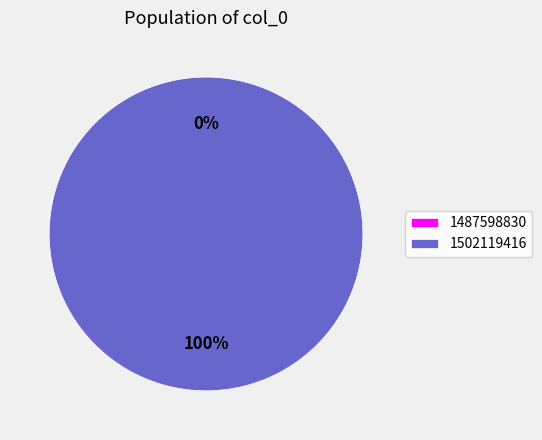

Is it true that 1487598830 is 12% of the pie?

False